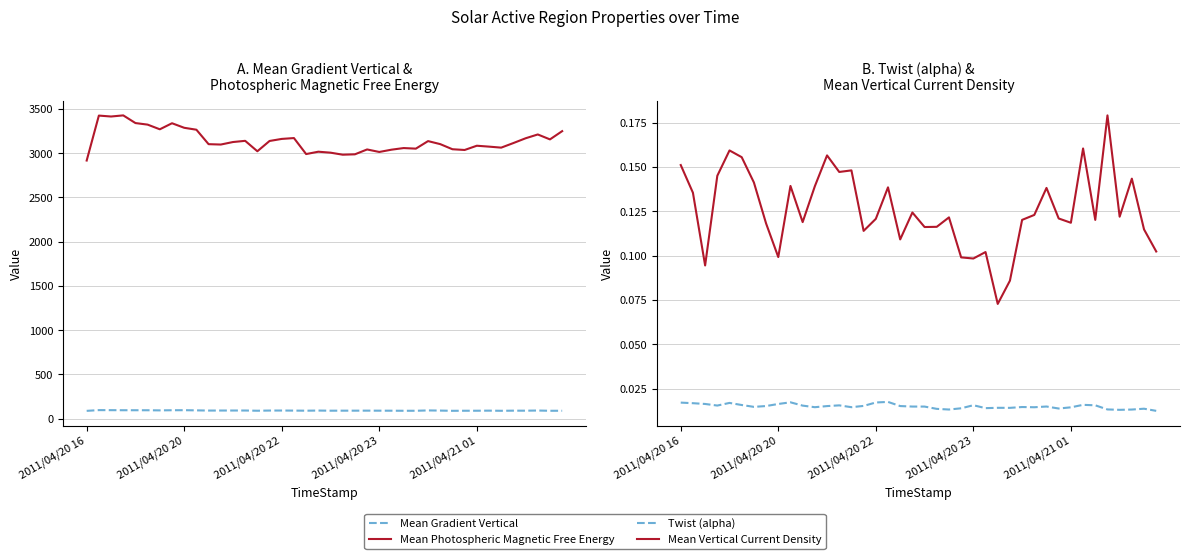

Between 20 and 39, which series saw the biggest shift?

Mean Photospheric Magnetic Free Energy